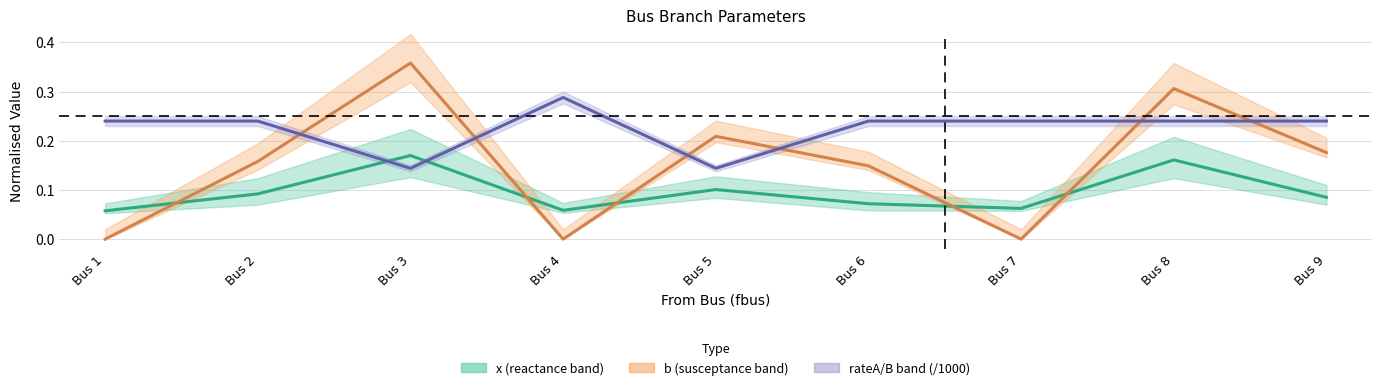

At how many categories does at least one series exceed 0?

9